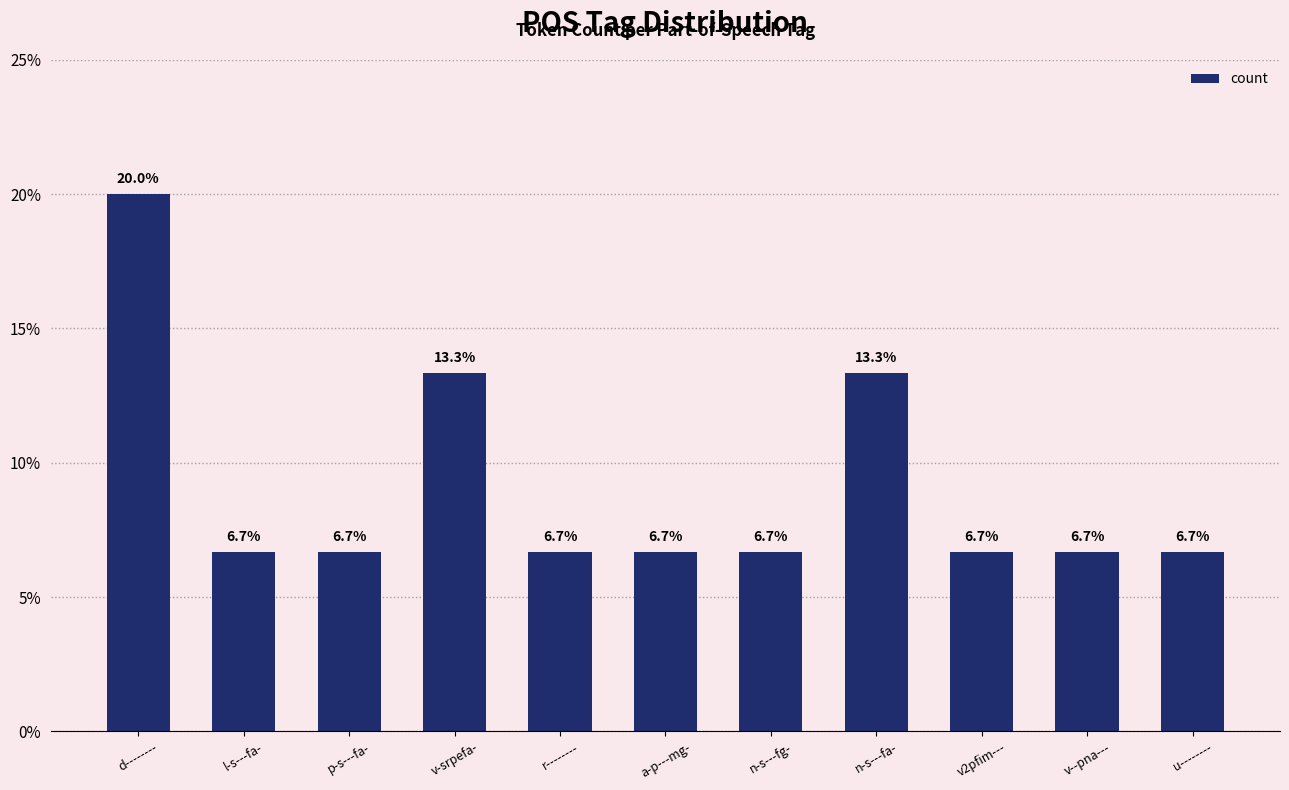

Reading left to right, what are all the values shown in this chart?

d--------=20.0	l-s---fa-=6.7	p-s---fa-=6.7	v-srpefa-=13.3	r--------=6.7	a-p---mg-=6.7	n-s---fg-=6.7	n-s---fa-=13.3	v2pfim---=6.7	v--pna---=6.7	u--------=6.7